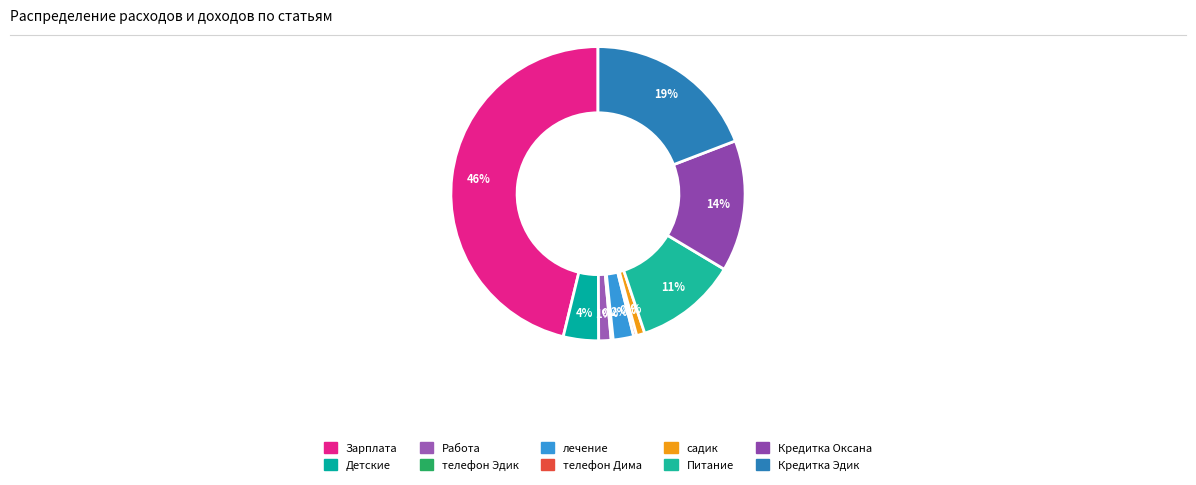

To the nearest percent, what portion does Детские represent?

4%